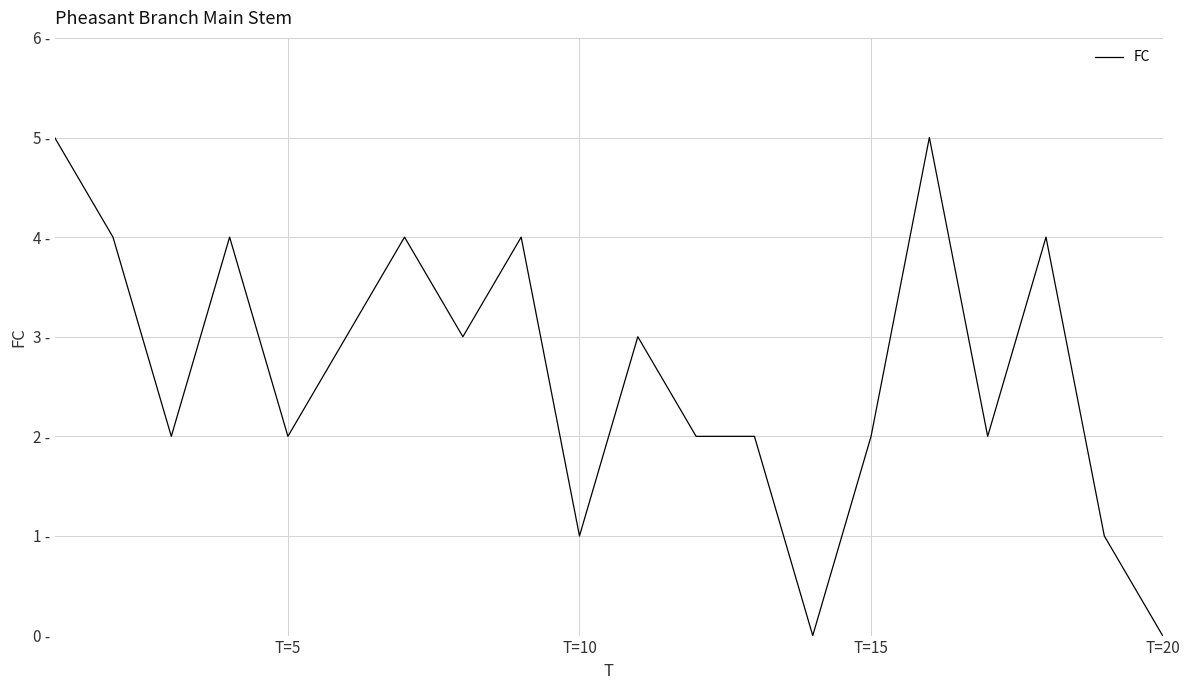

Is this an area chart (filled region under the line)?

No